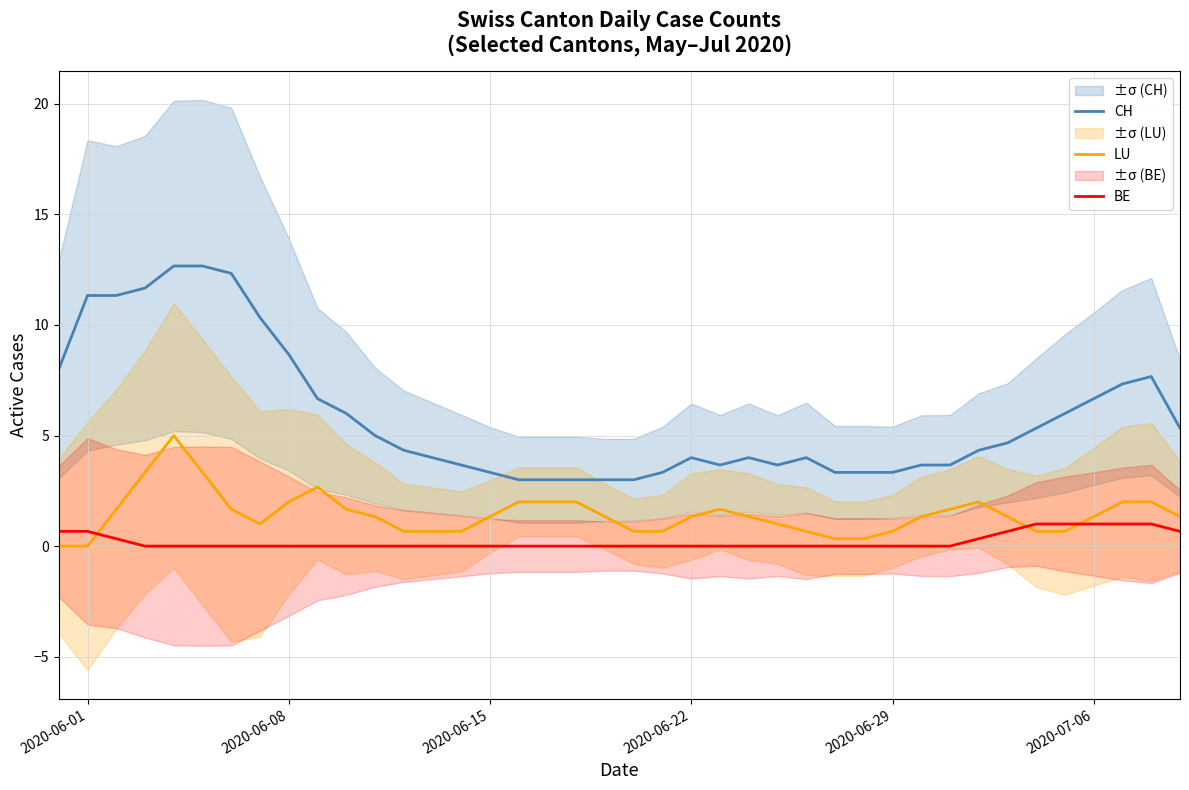

How many values in BE are above zero?

11